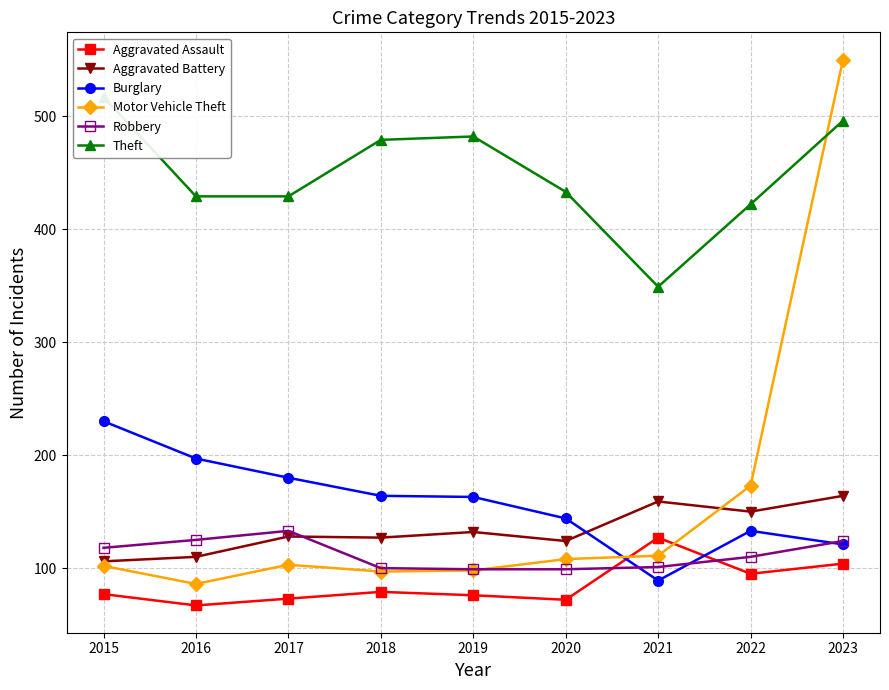

How many intersections are there between Motor Vehicle Theft and Robbery?

1